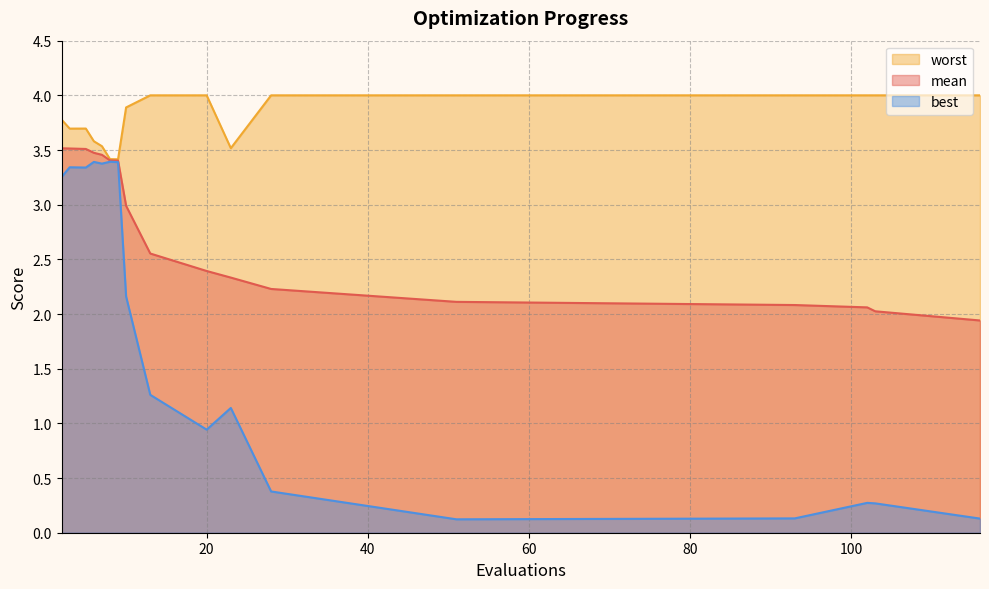

At which category is the sum across all series the highest?

3